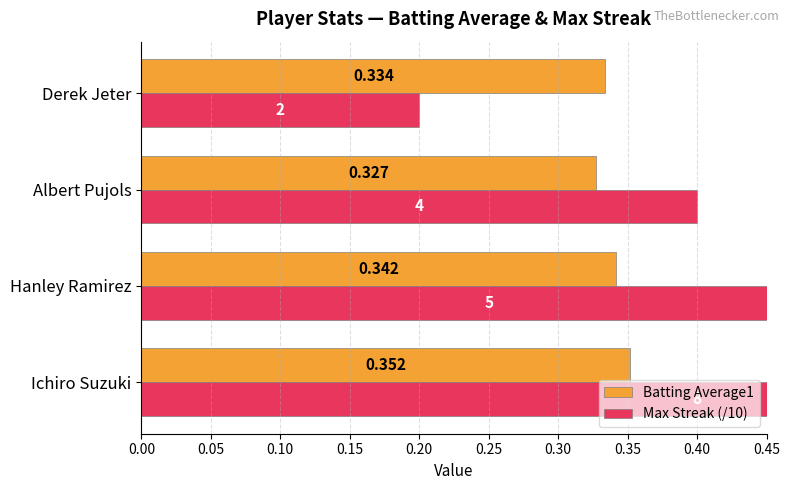

Is the value of Batting Average1 at Ichiro Suzuki greater than the value of Max Streak (/10) at Hanley Ramirez?

No